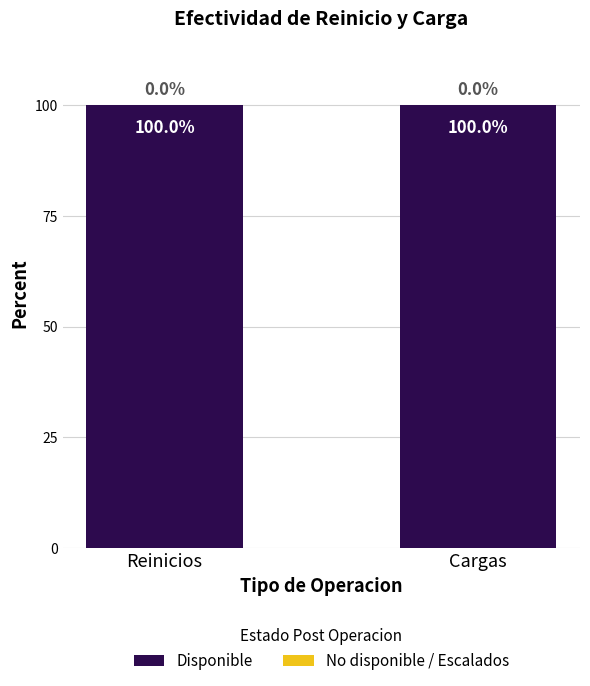

At which label does Disponible reach its peak?

Reinicios